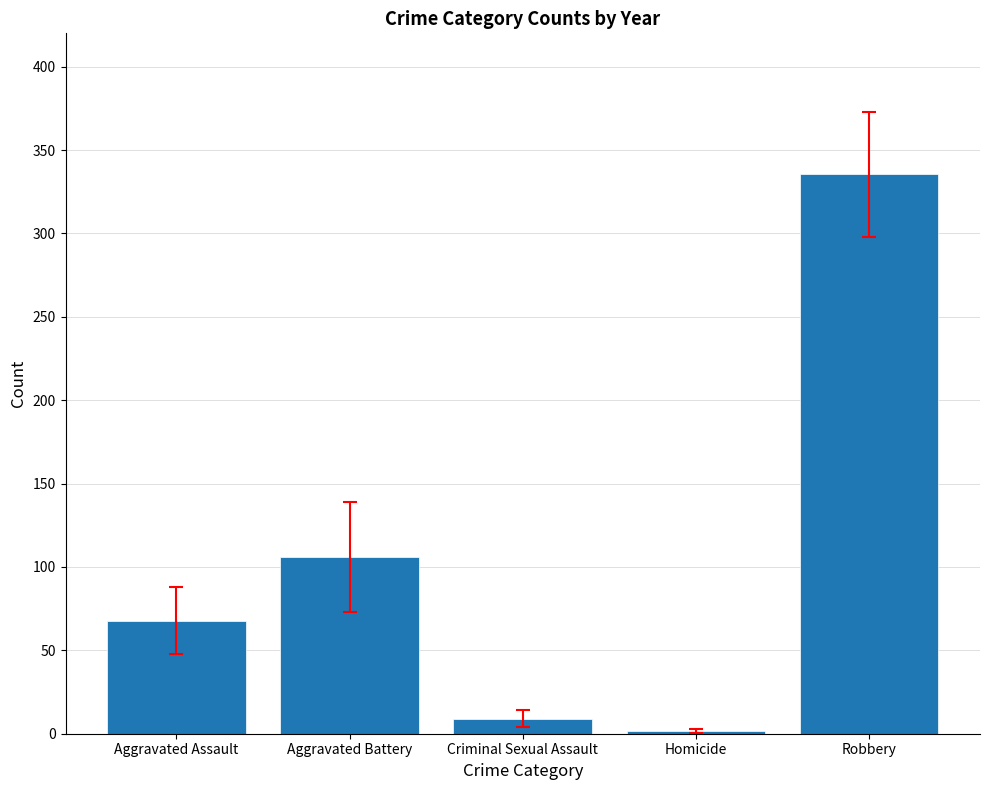

What is the maximum value shown in the chart?

335.4